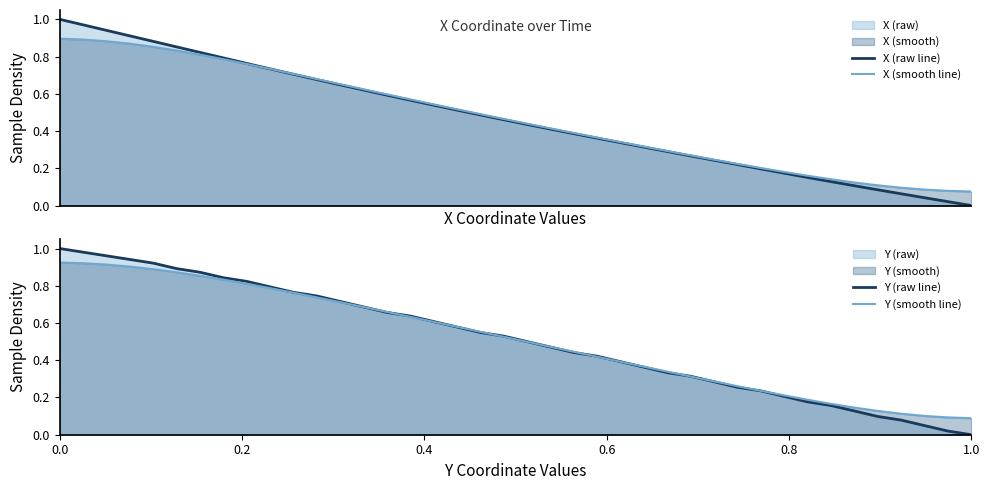

Is the value of Y (smooth line) at 0.0 greater than the value of X (smooth line) at 0.6?

Yes